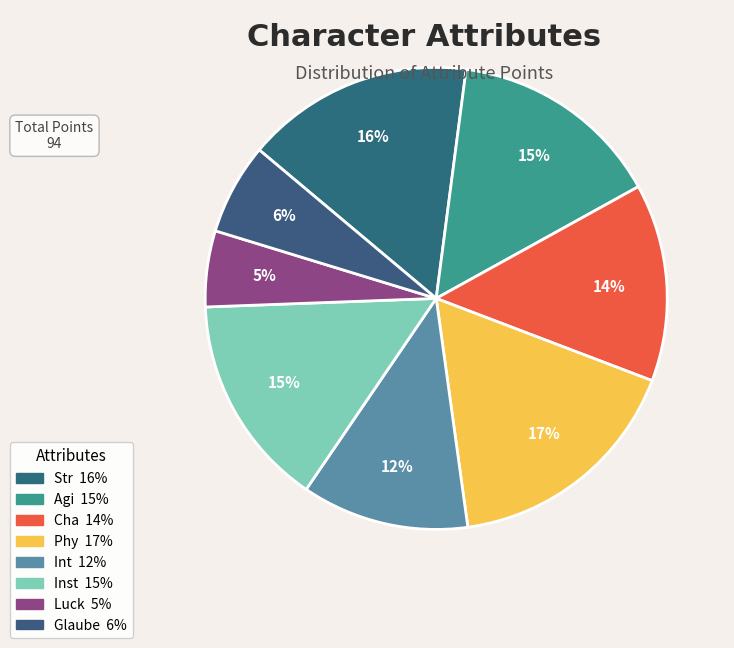

To the nearest percent, what percentage of the pie is Inst?

15%